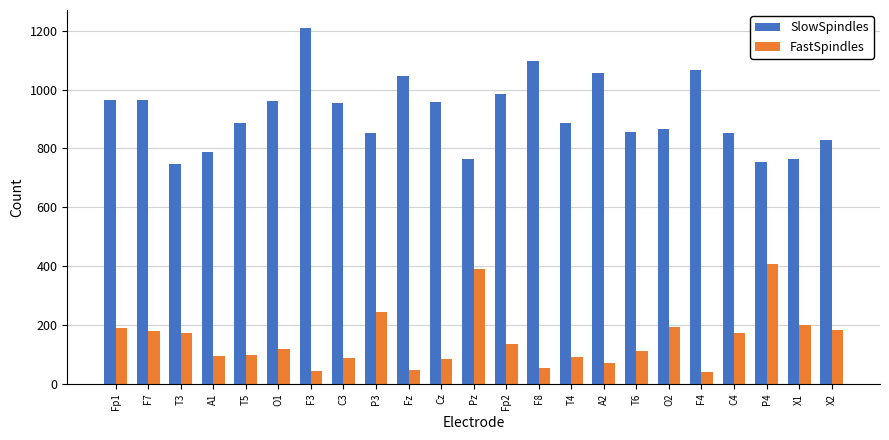

How many groups of bars are there?

23